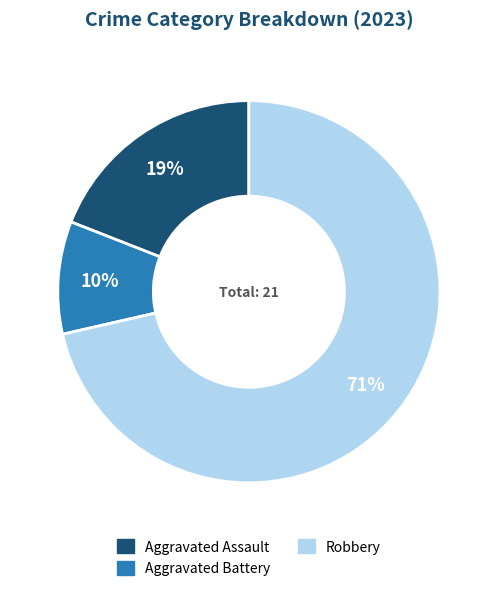

To the nearest percent, what is the average slice percentage?

33%